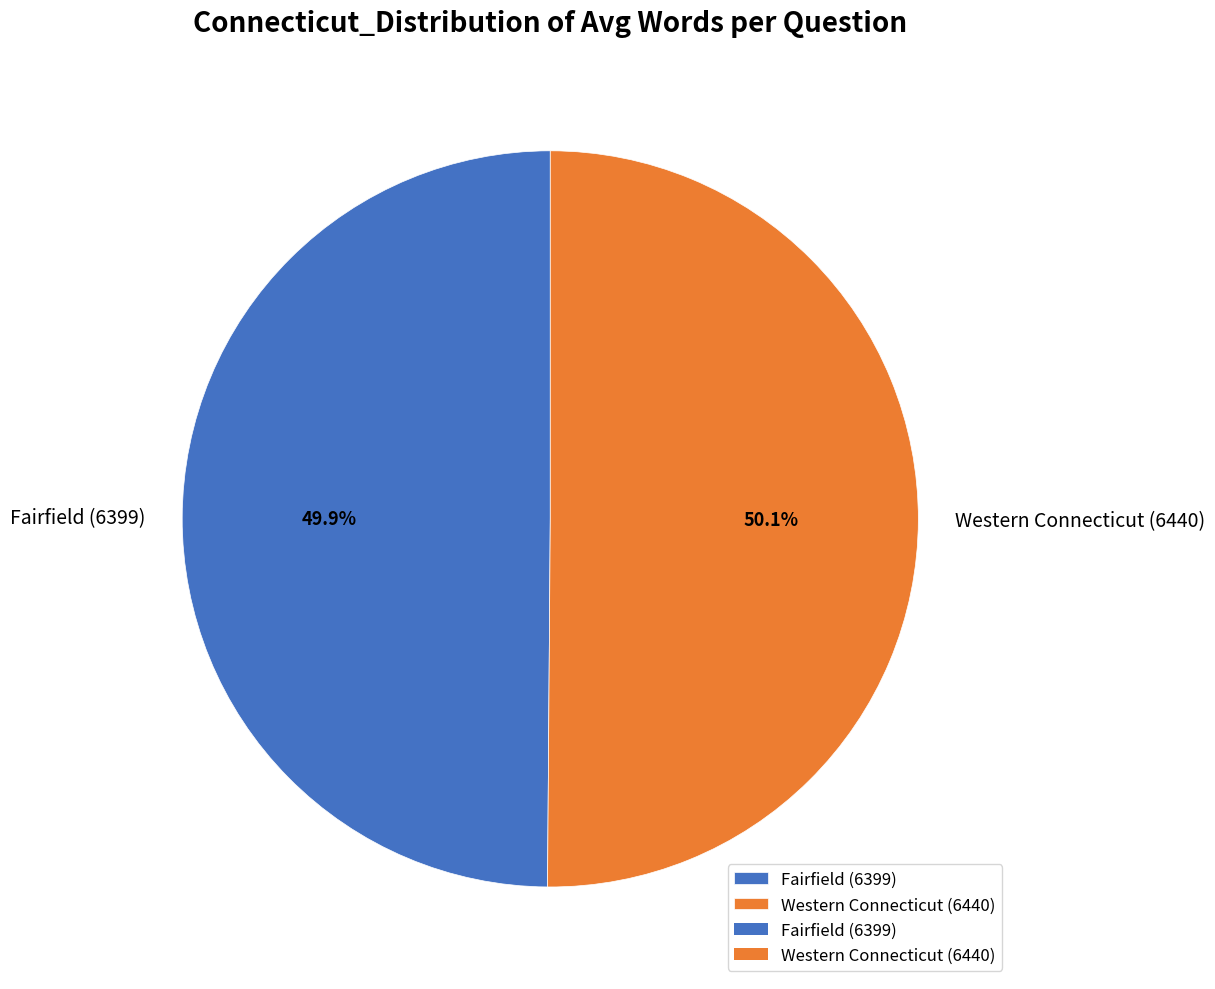

To the nearest percent, what portion does Western Connecticut (6440) represent?

50%